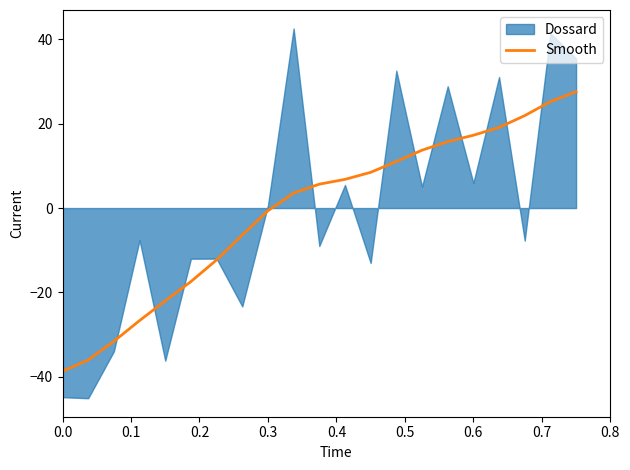

What is the highest value of the Smooth series?

27.6